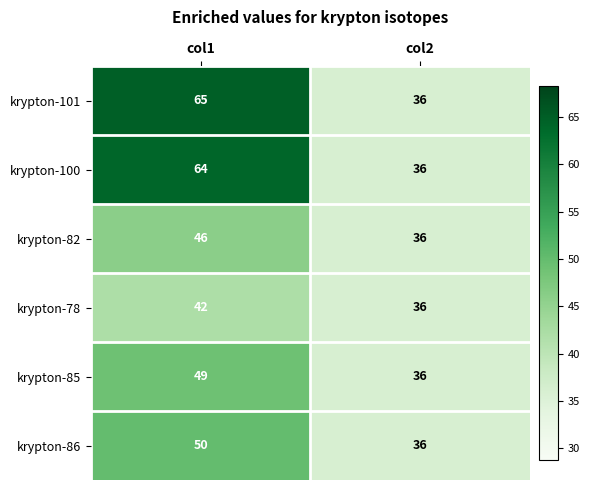

Which series changed the most between col1 and col2?

krypton-101